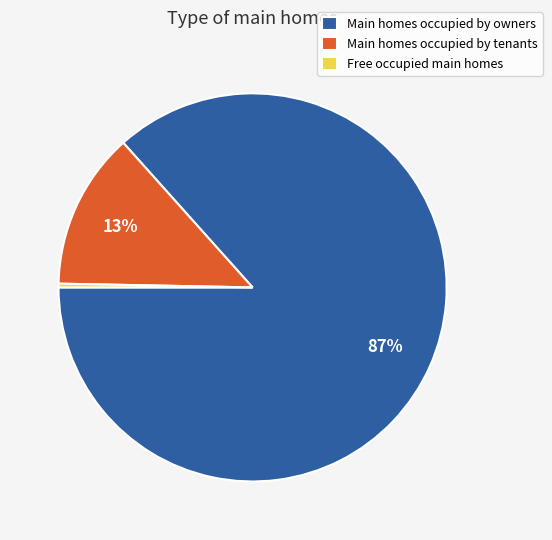

To the nearest percent, what is the difference between the Free occupied main homes and Main homes occupied by tenants slice percentages?

13%